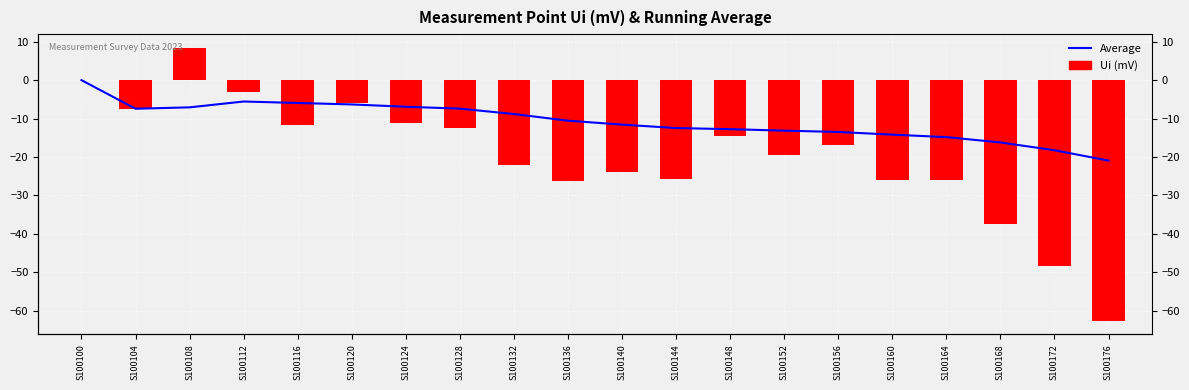

Which series has the largest range (max minus min)?

Ui (mV)